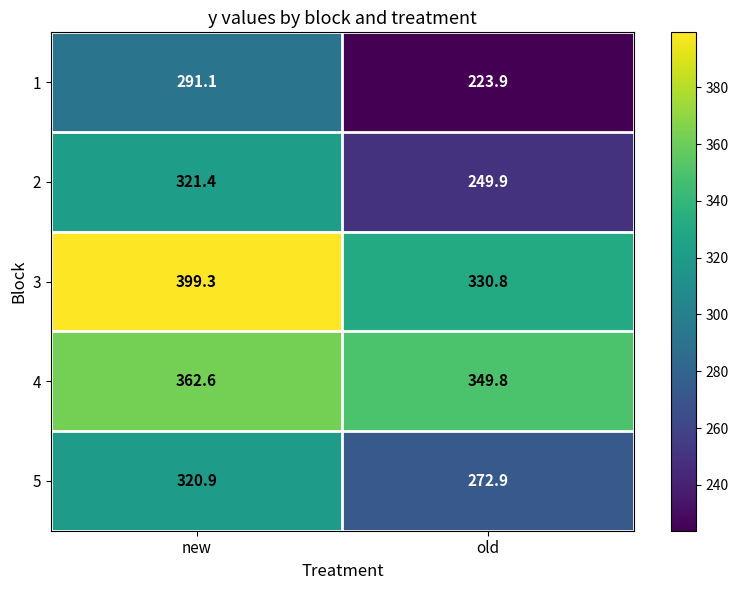

Which series has the largest total across all categories?

3